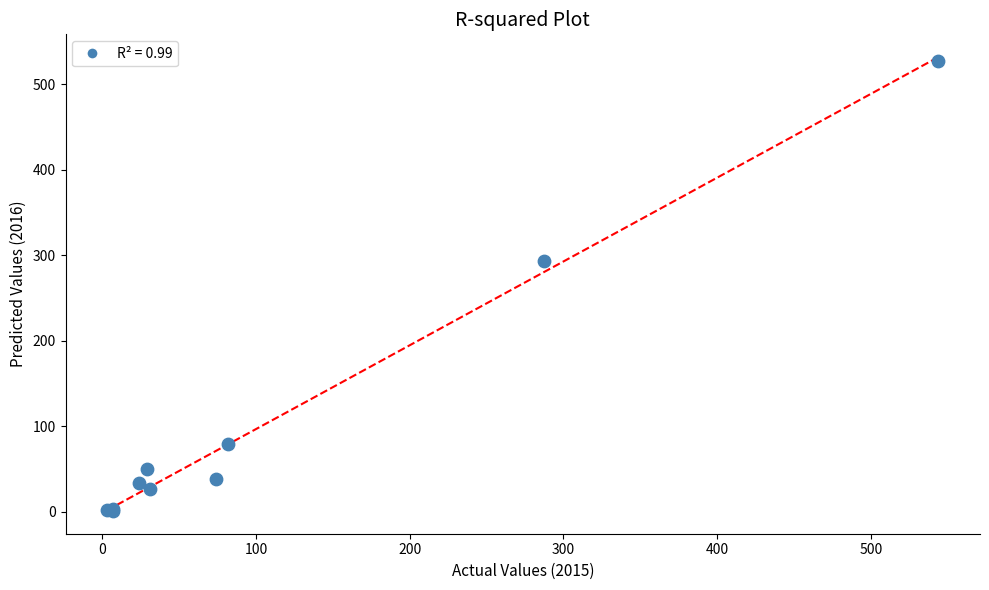

What Y value in the scatter plot is closest to 264?

294